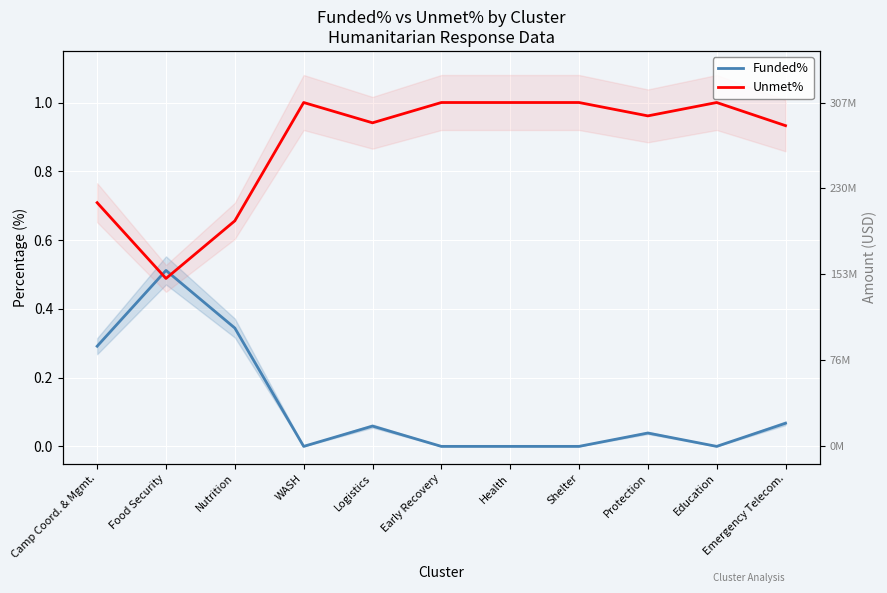

List the series in order of their peak value, lowest first.

Funded%, Unmet%